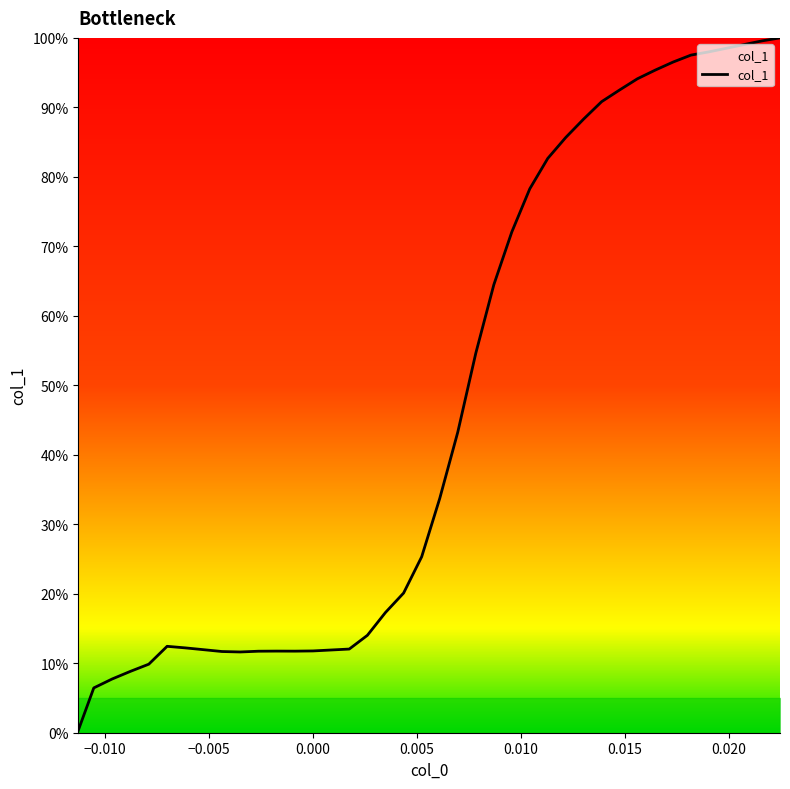

What is the maximum value shown in the chart?

100.0